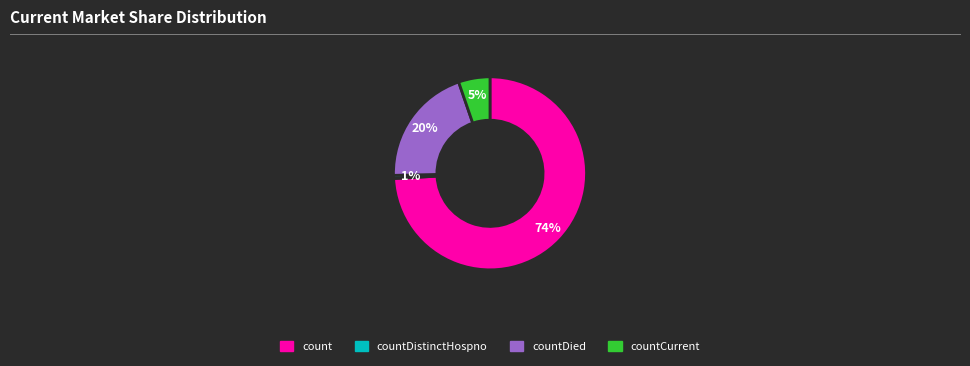

What is the majority slice?

count